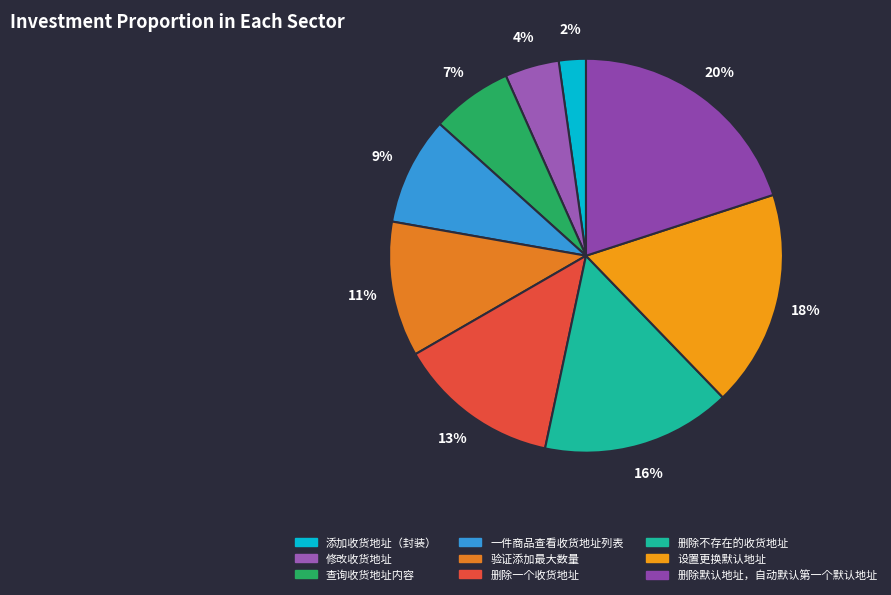

Count the number of slices in the pie.

9